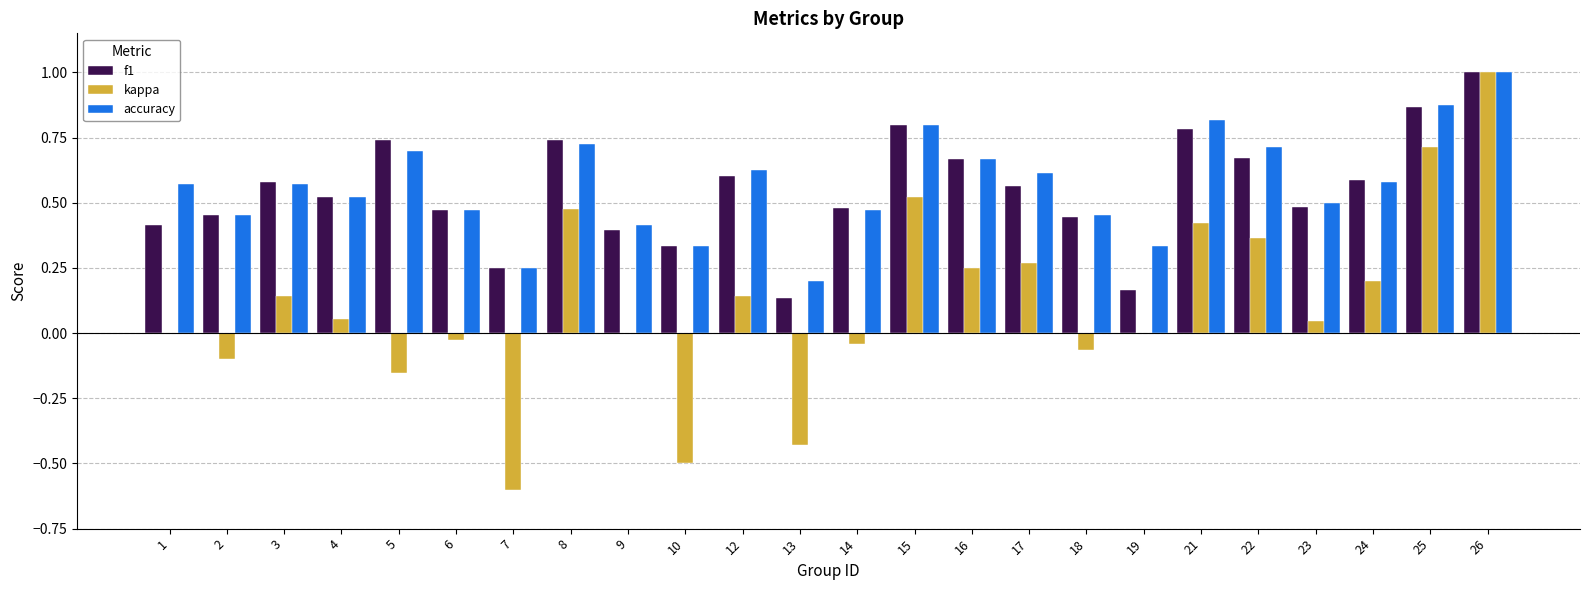

What is the greatest value displayed?

1.0